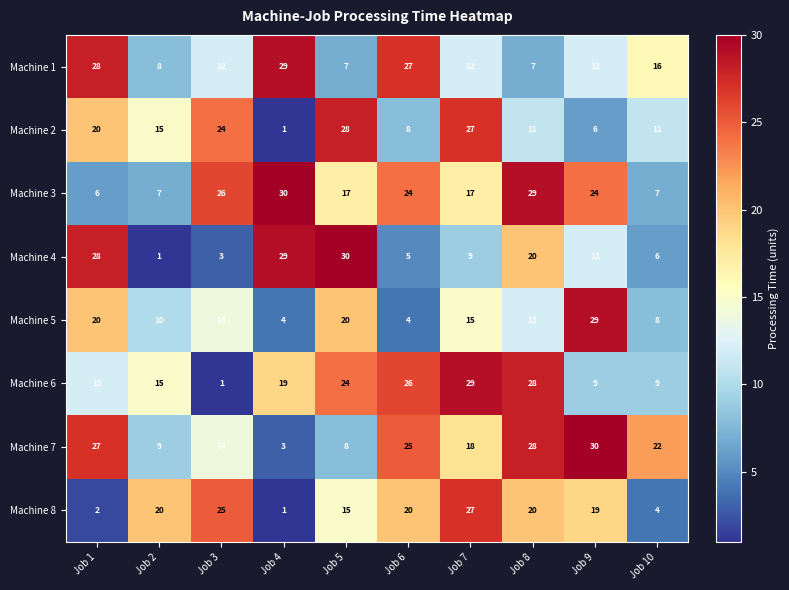

What is the maximum value shown in the chart?

30